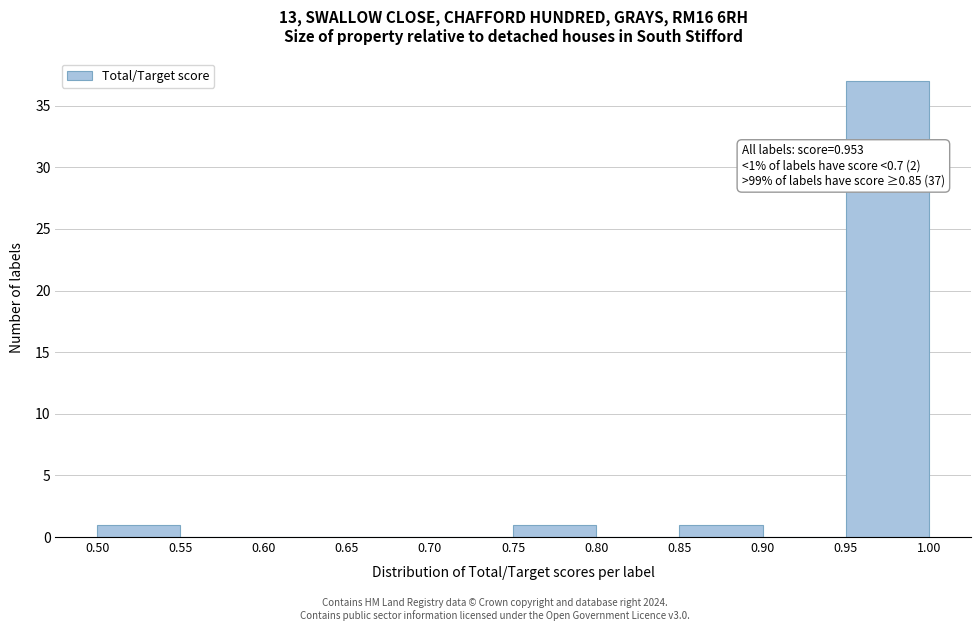

Which range on the x-axis has the tallest bar?

0.95 to 1.00